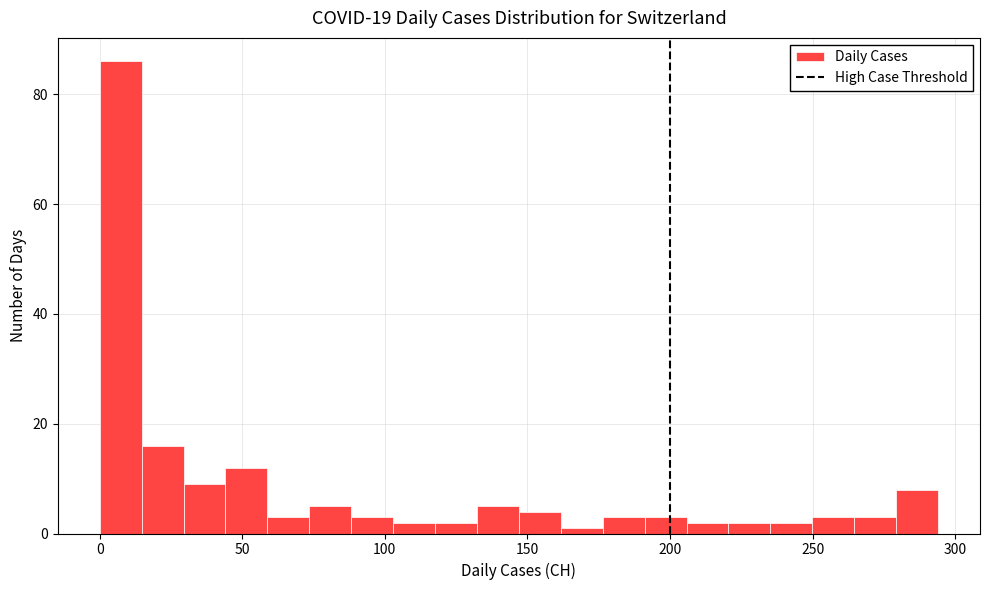

Read against the x-axis, roughly where is the centre of the tallest bar?

5